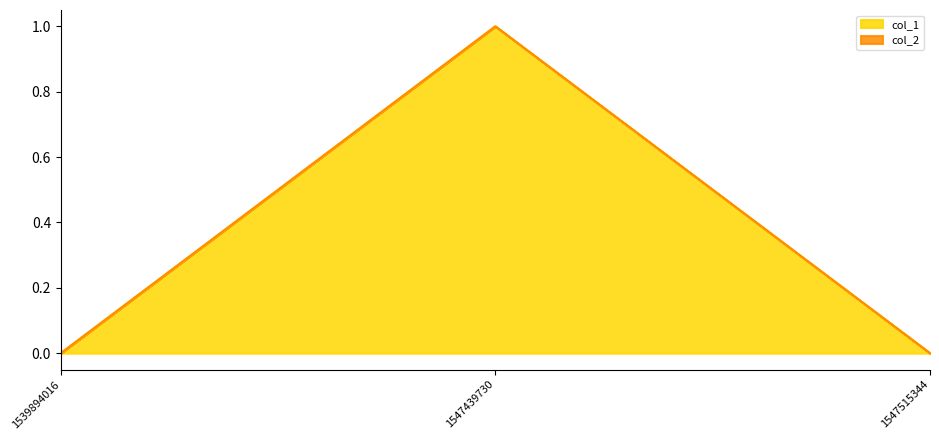

Count the number of values greater than 0.

1